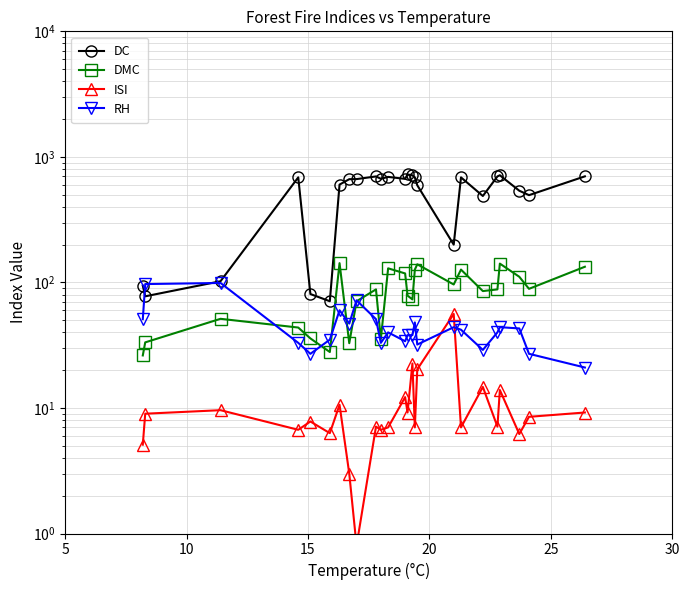

What is the spread (max minus min) of values at 15?

92.6